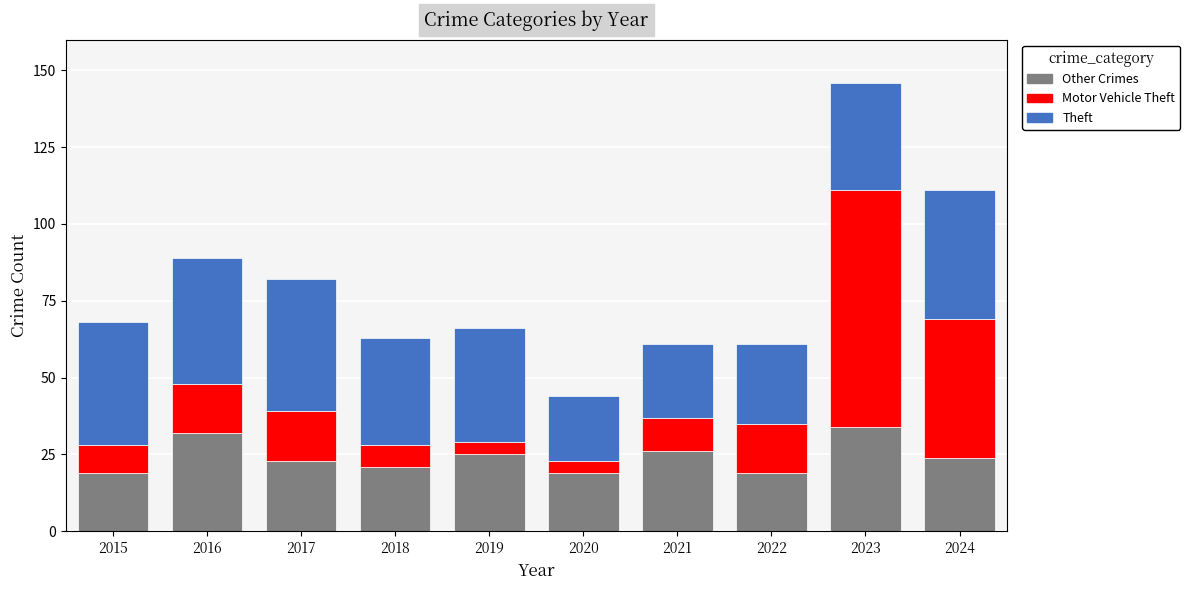

How many values in the Other Crimes series are below 24?

5